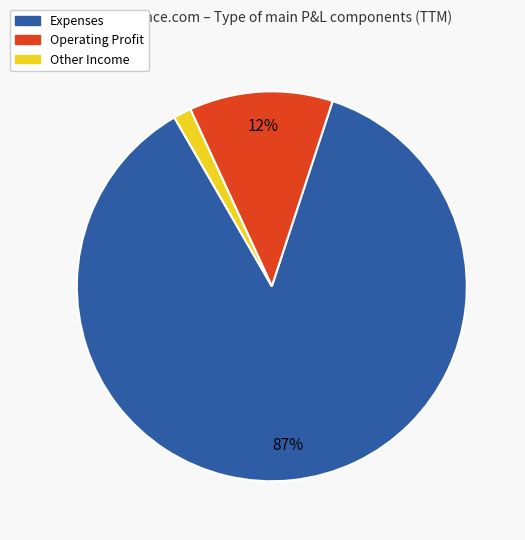

Combined, do Operating Profit and Expenses account for over 50%?

Yes